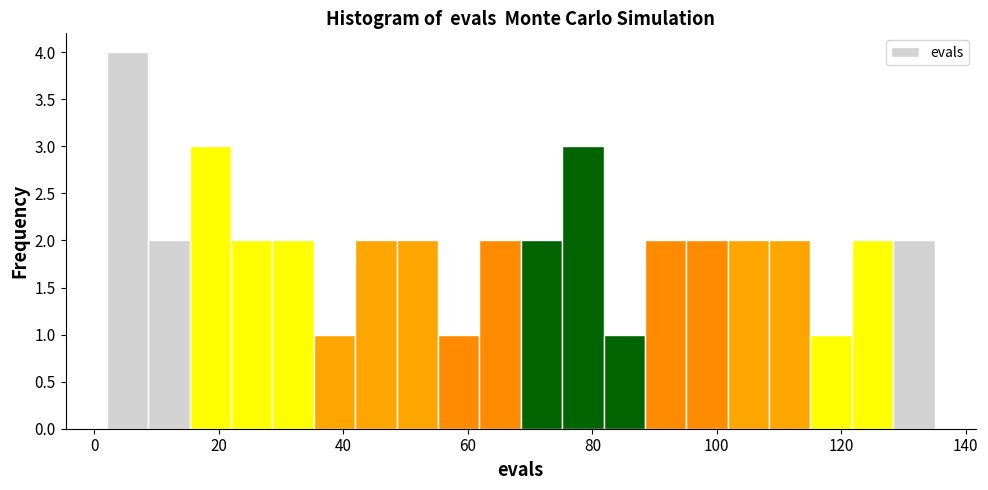

Around what value on the x-axis is the tallest bar? Give the approximate position of its centre, as read against the axis.

6